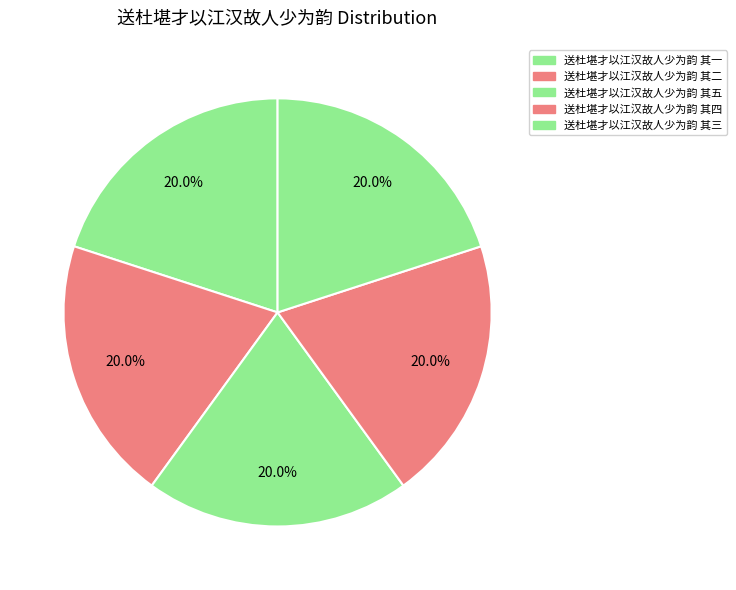

How many segments does this pie chart have?

5